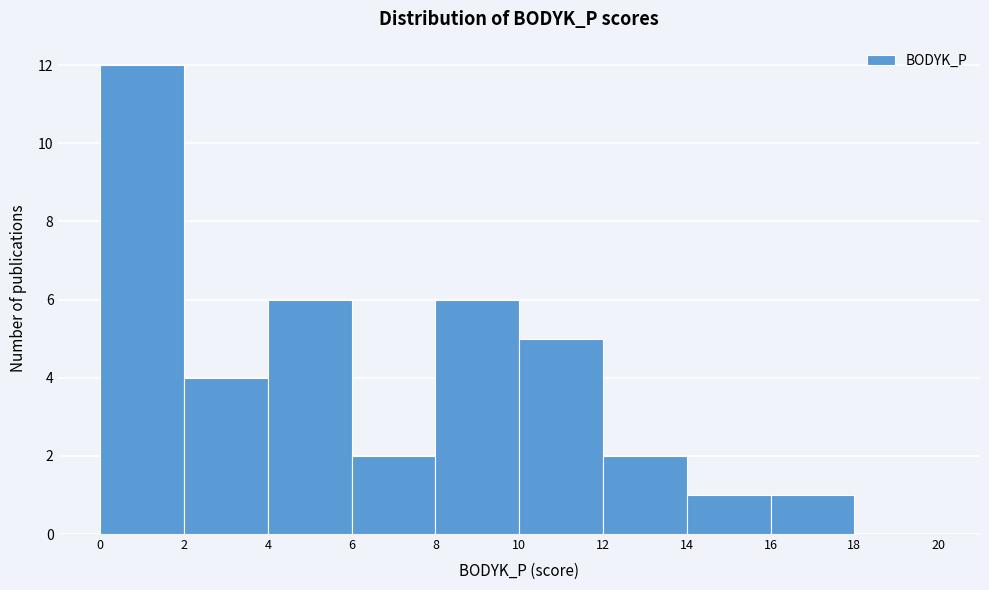

Reading left to right, transcribe this chart: for each bar, give the range it covers on the x-axis and its height. The values are not printed on the chart, so give them approximately, as read against the axis.

0 to 2: 12
2 to 4: 4
4 to 6: 6
6 to 8: 2
8 to 10: 6
10 to 12: 5
12 to 14: 2
14 to 16: 1
16 to 18: 1
18 to 20: 0